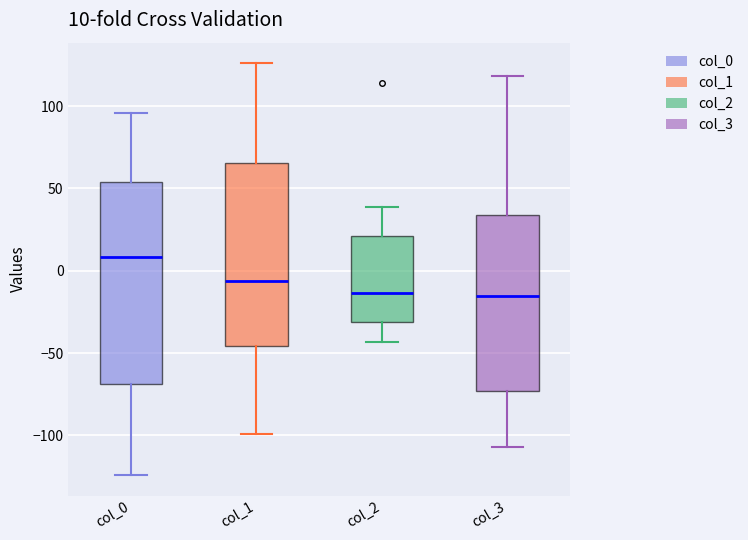

Which box is the tallest, from its lower edge to its upper edge?

col_0